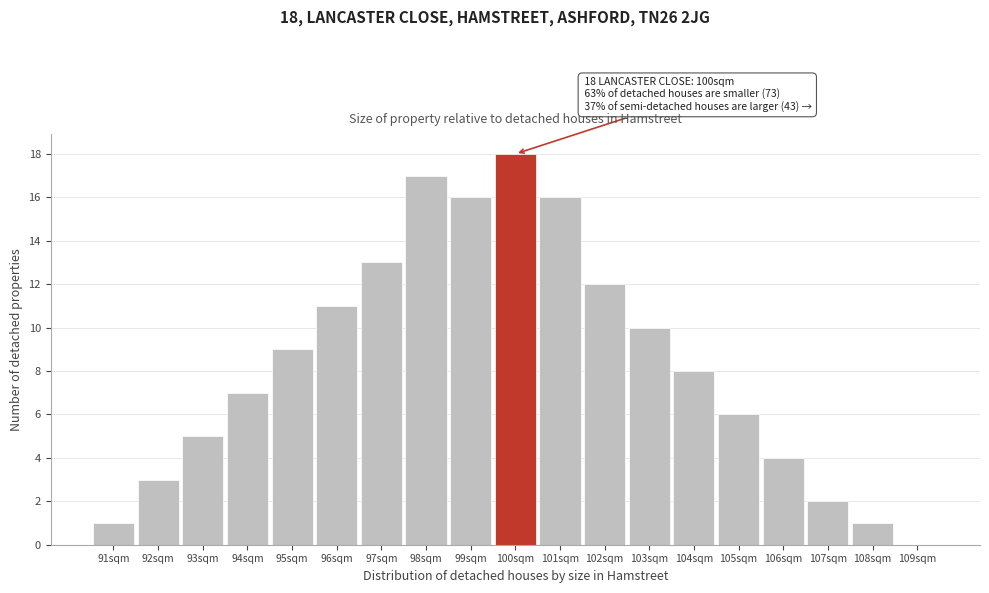

Which range on the x-axis has the tallest bar?

99.5 to 100.5